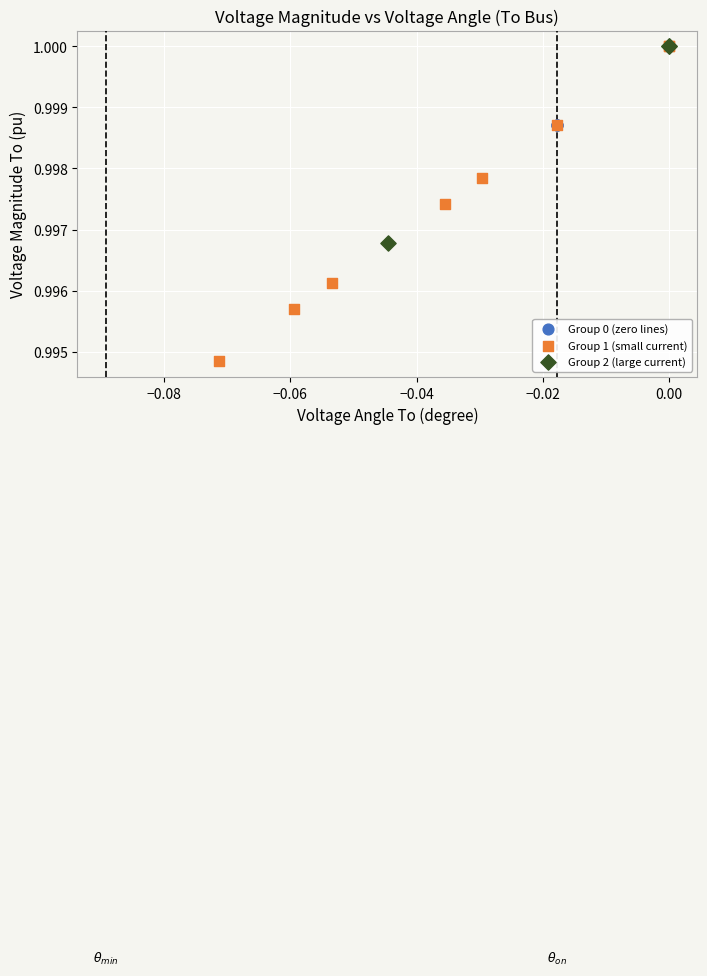

Which series reaches the minimum Y coordinate?

Group 1 (small current)